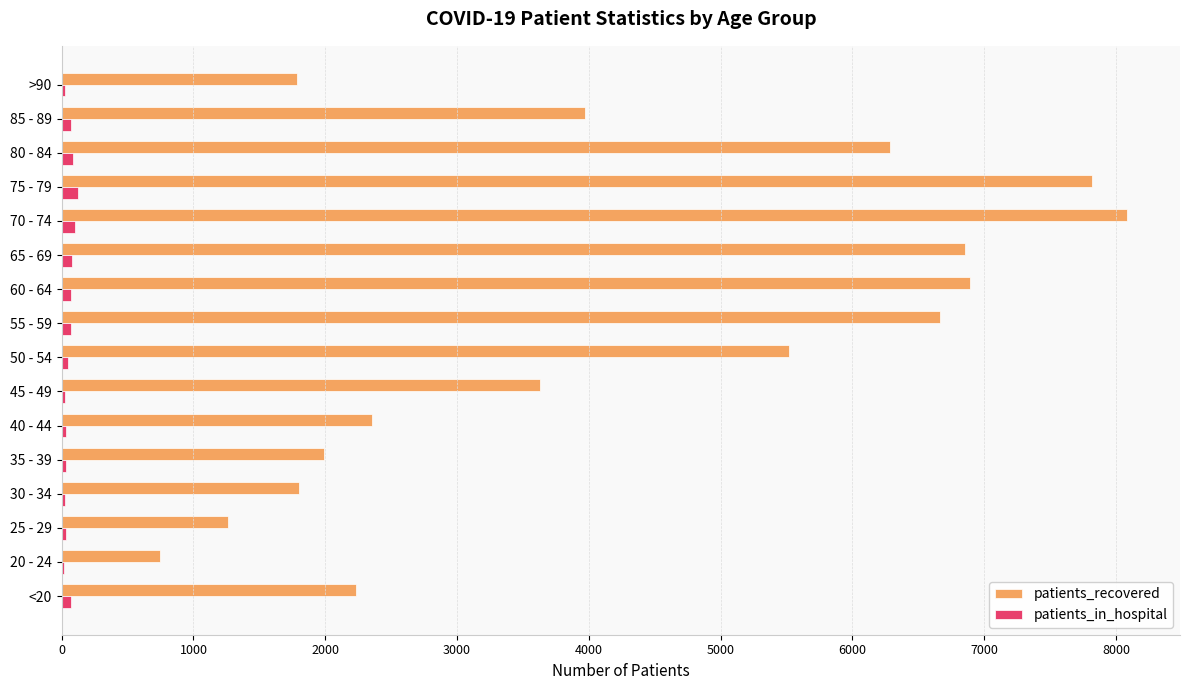

Which series changed the most between <20 and 80 - 84?

patients_recovered